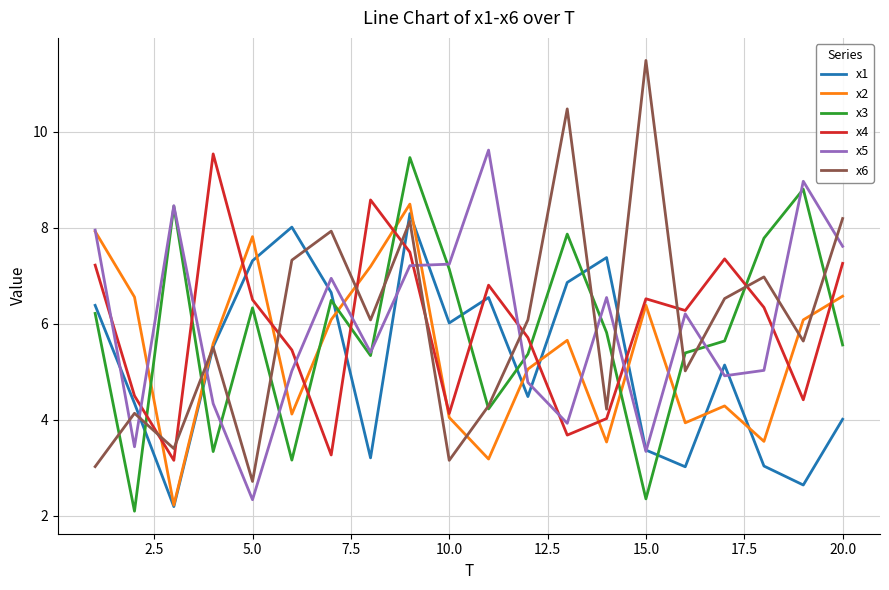

Which series has the widest spread of values?

x6